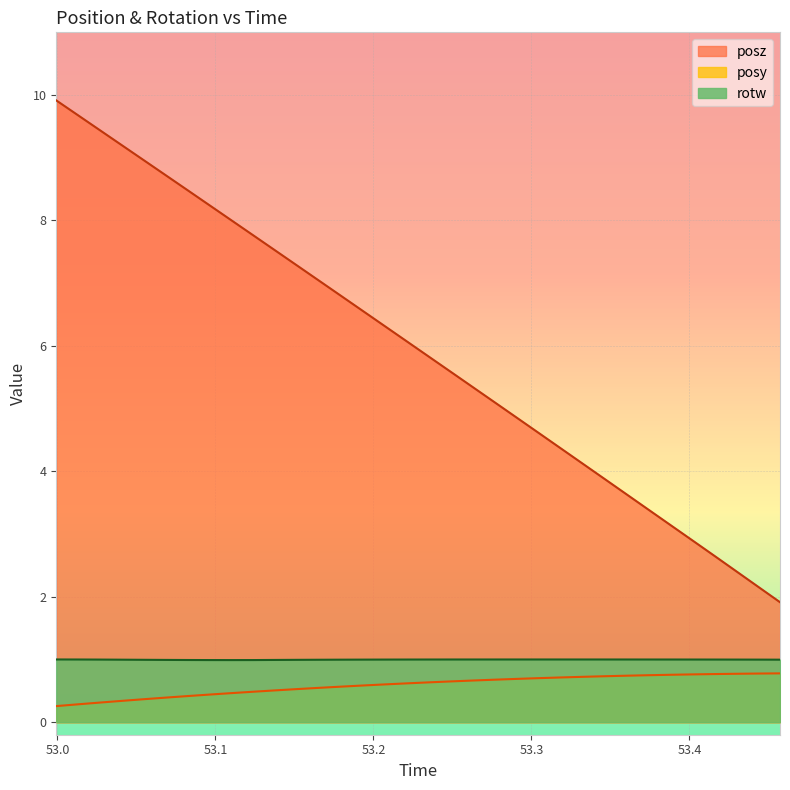

What is the average value of the posz series?

5.9